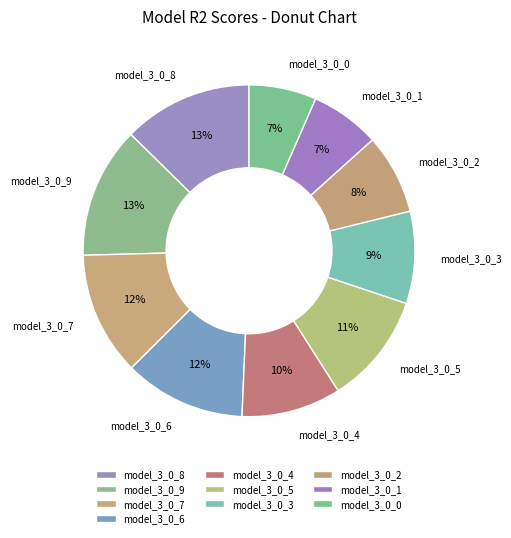

How many segments does this pie chart have?

10